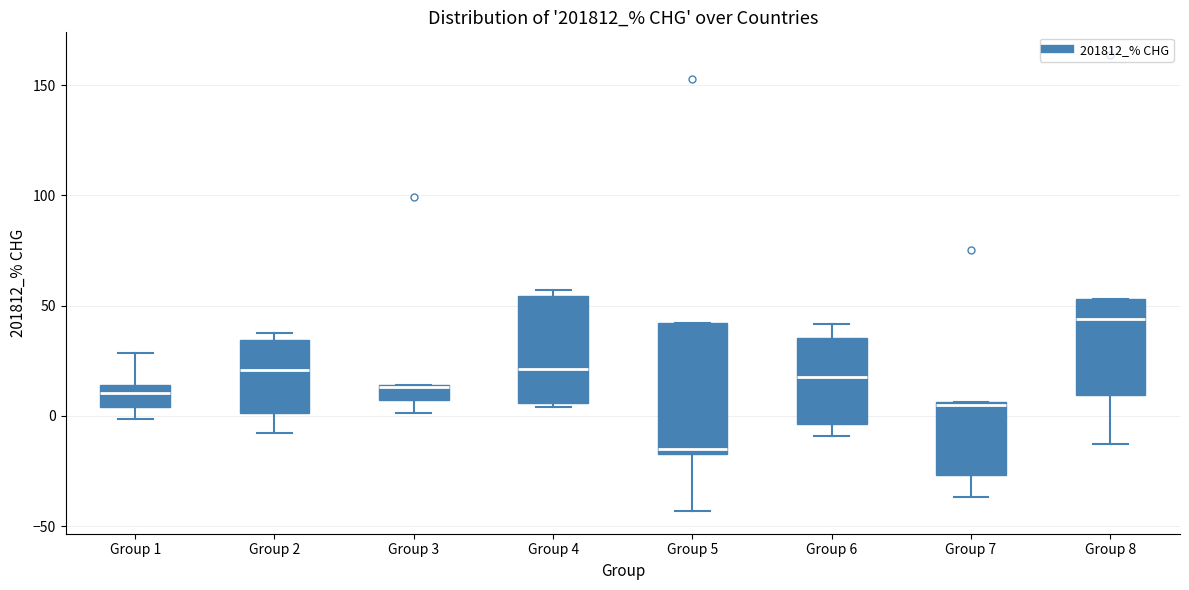

Which box is the tallest, from its lower edge to its upper edge?

Group 5